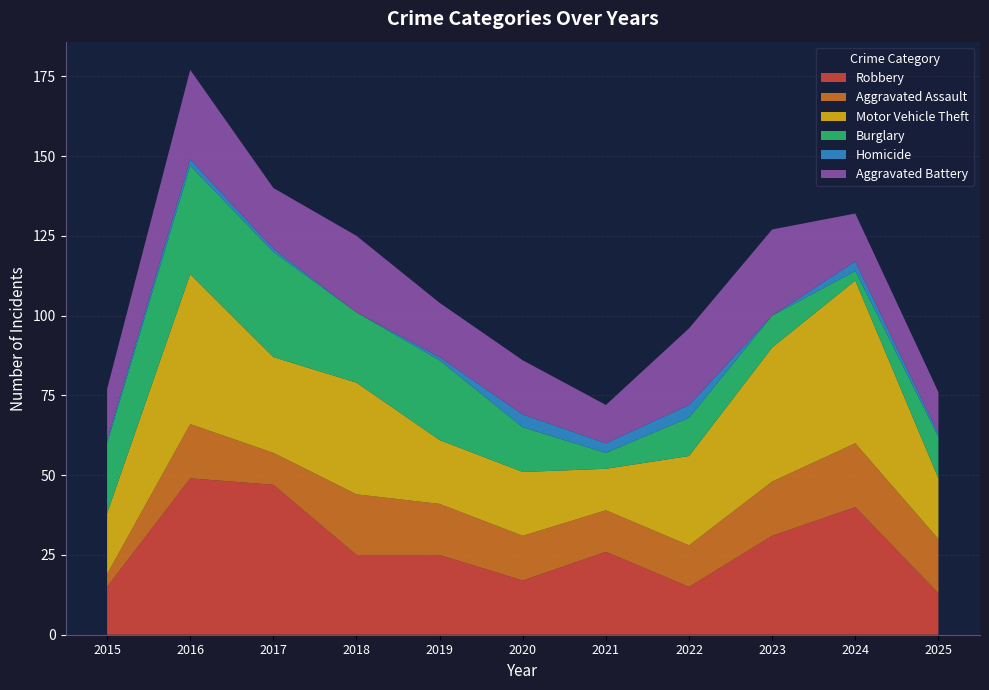

Reading left to right, transcribe all the data shown in this chart.

Robbery: 15	49	47	25	25	17	26	15	31	40	13
Aggravated Assault: 4	17	10	19	16	14	13	13	17	20	17
Motor Vehicle Theft: 19	47	30	35	20	20	13	28	42	51	19
Burglary: 22	34	33	22	25	14	5	12	10	3	13
Homicide: 1	2	1	0	1	4	3	4	0	3	1
Aggravated Battery: 16	28	19	24	17	17	12	24	27	15	13